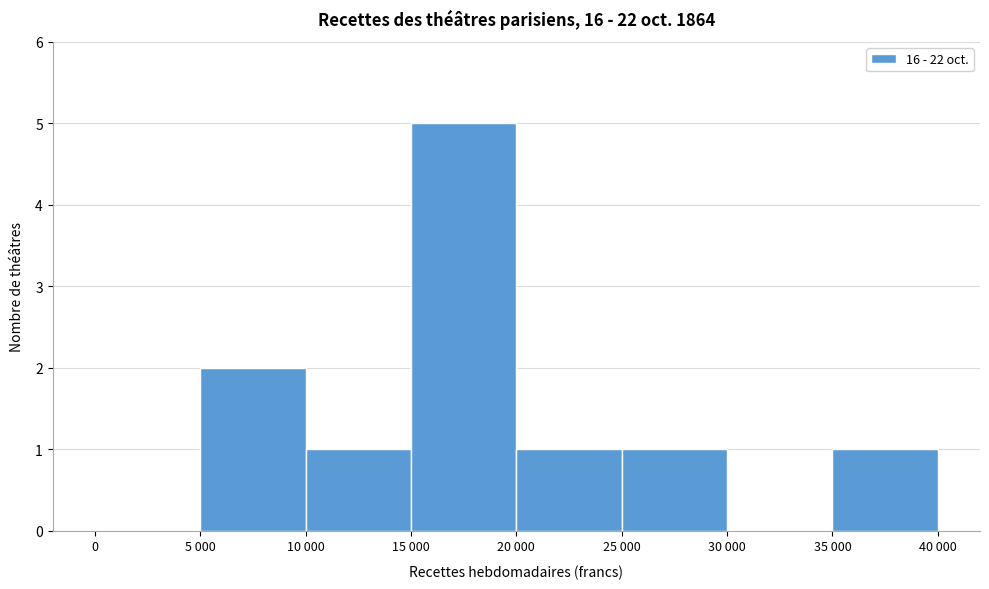

Reading right to left, extract all data points from this chart.

35 000=1	30 000=0	25 000=1	20 000=1	15 000=5	10 000=1	5 000=2	0=0